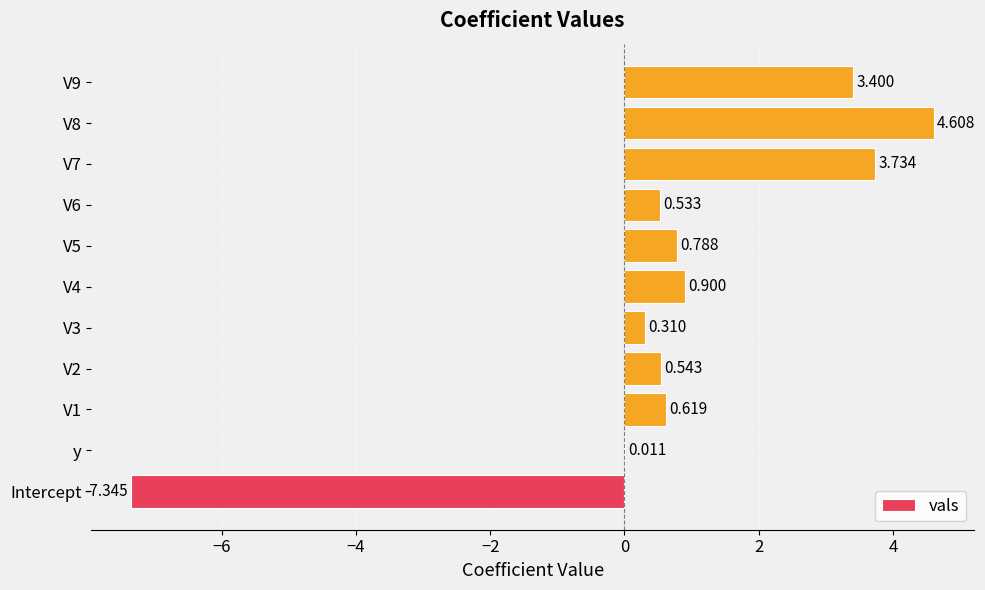

At which label is the value closest to -1?

y